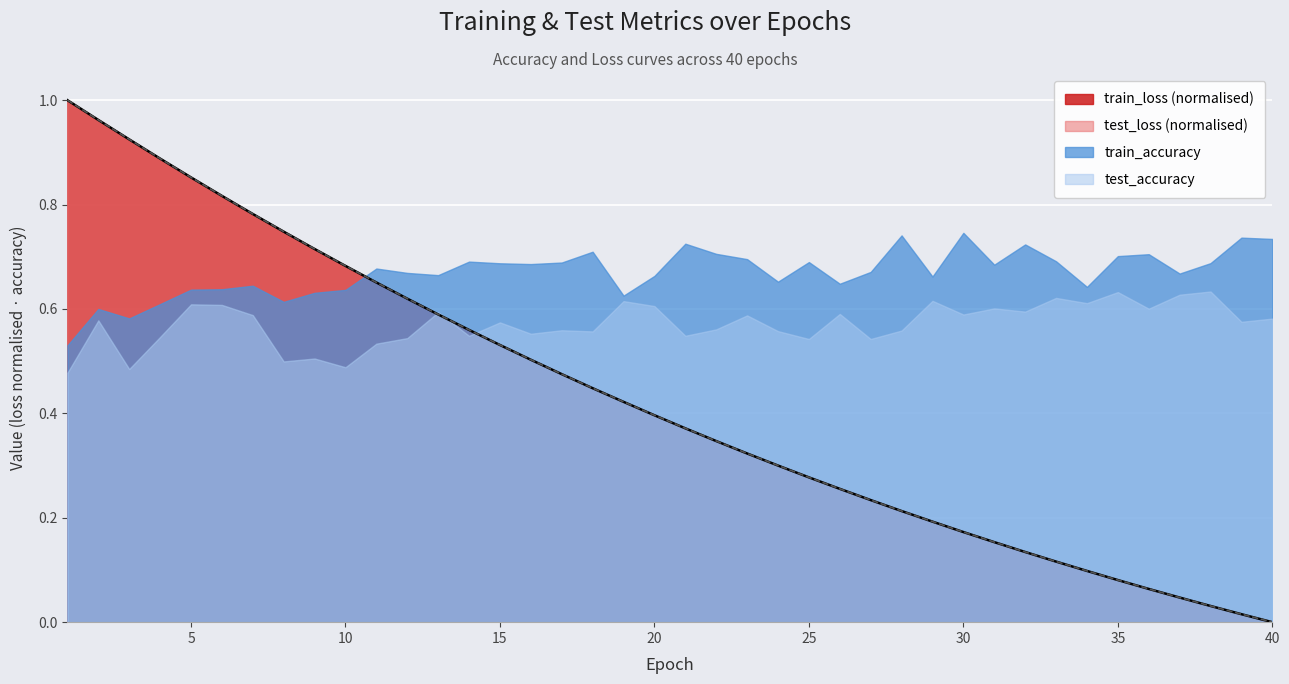

What is the difference between the maximum and minimum values in the train_loss series?

1.0